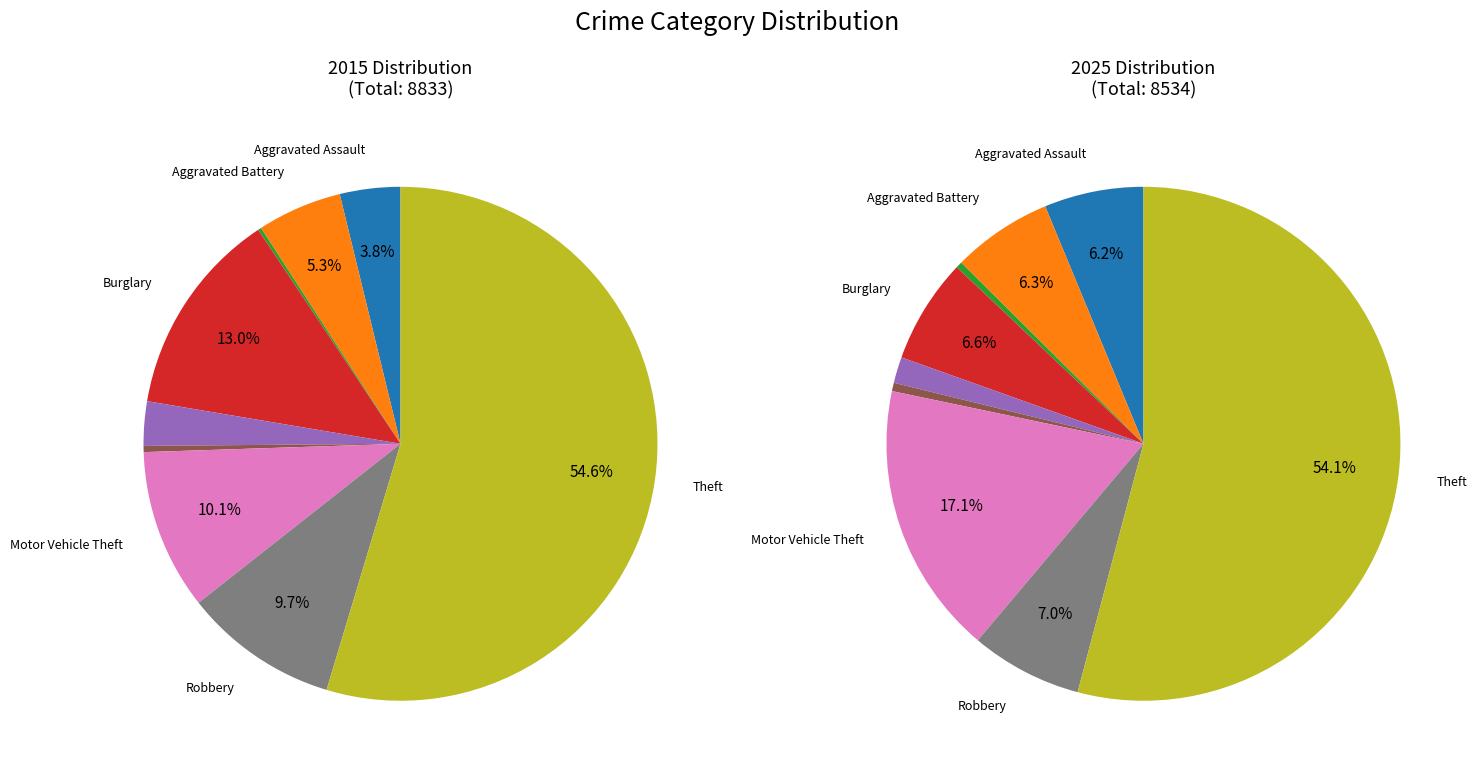

Do 7 and values_2015 together represent more than half of the pie?

No